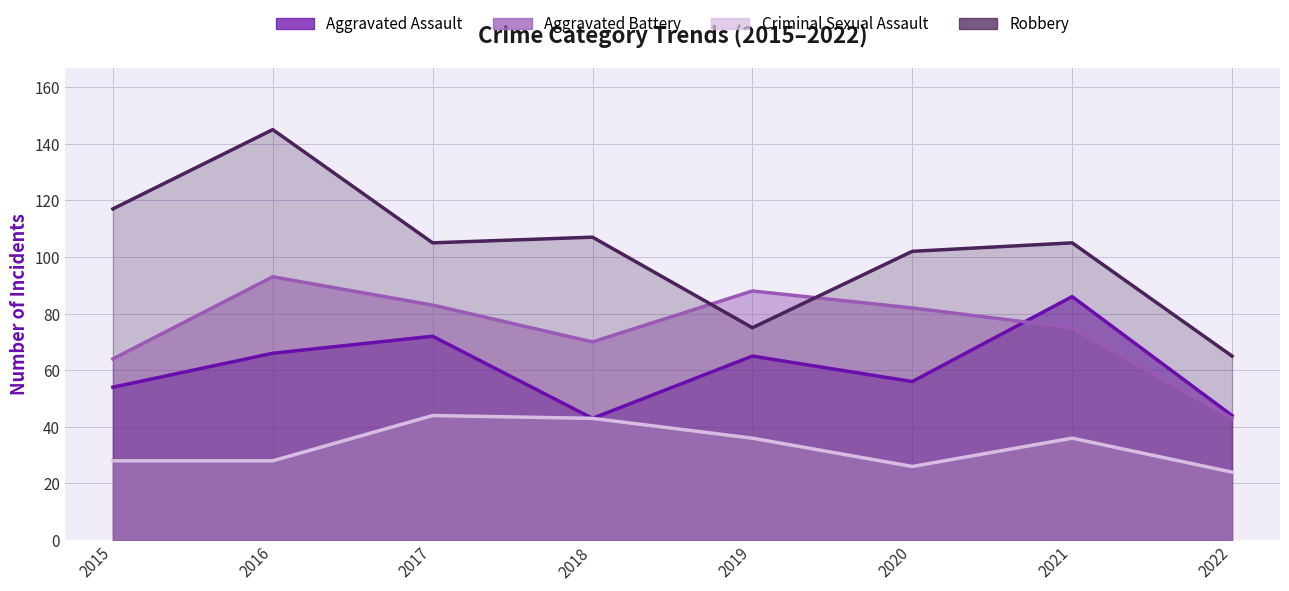

Reading right to left, what are all the values shown in this chart?

Aggravated Assault: 2022=44	2021=86	2020=56	2019=65	2018=43	2017=72	2016=66	2015=54
Aggravated Battery: 2022=43	2021=75	2020=82	2019=88	2018=70	2017=83	2016=93	2015=64
Criminal Sexual Assault: 2022=24	2021=36	2020=26	2019=36	2018=43	2017=44	2016=28	2015=28
Robbery: 2022=65	2021=105	2020=102	2019=75	2018=107	2017=105	2016=145	2015=117